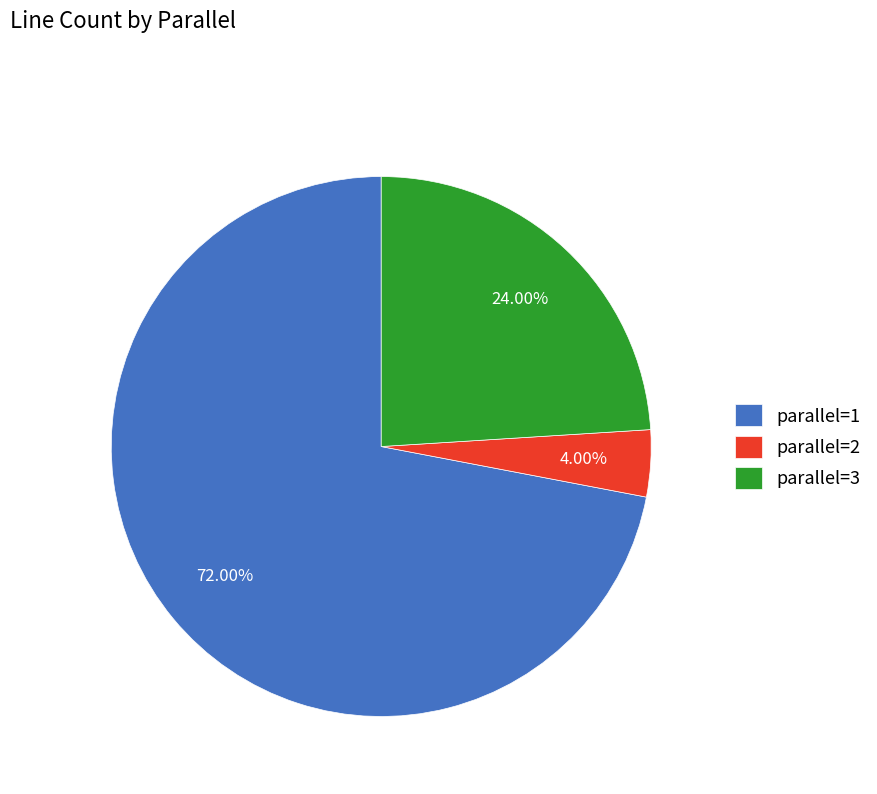

How many slices are in this pie chart?

3